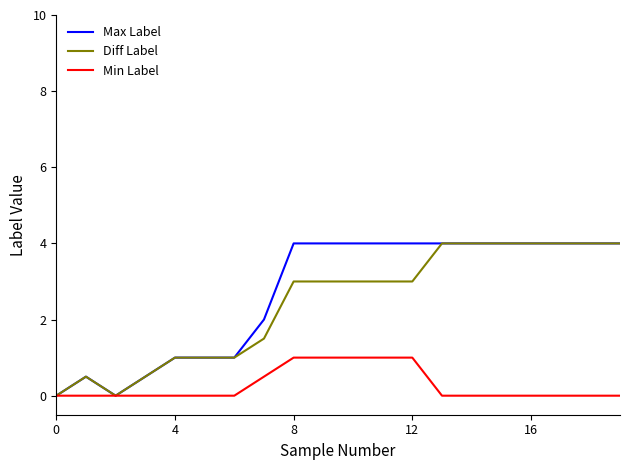

What is the maximum value shown in the chart?

4.0